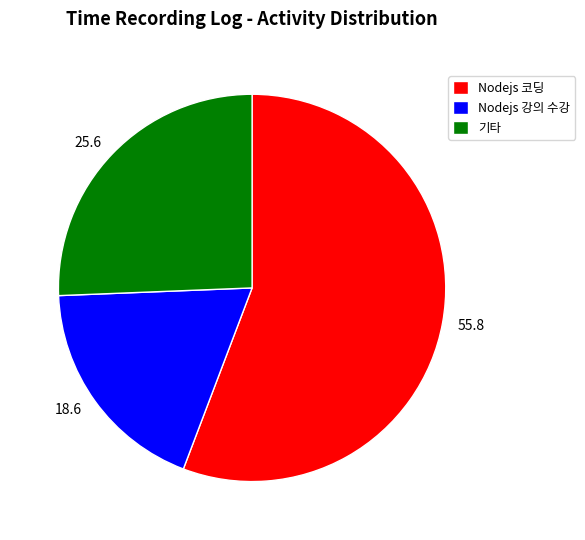

Combined, do 55.8 and 25.6 account for over 50%?

Yes